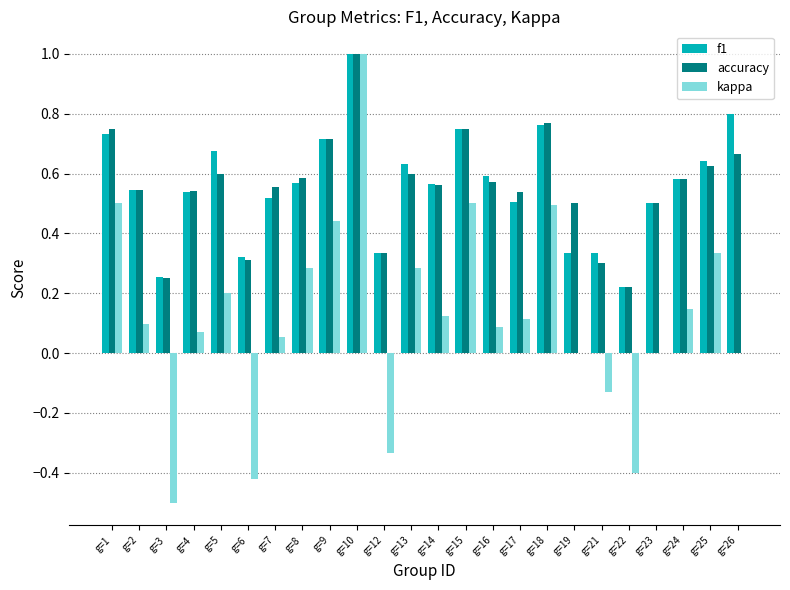

What are all the series names shown in the legend?

f1, accuracy, kappa